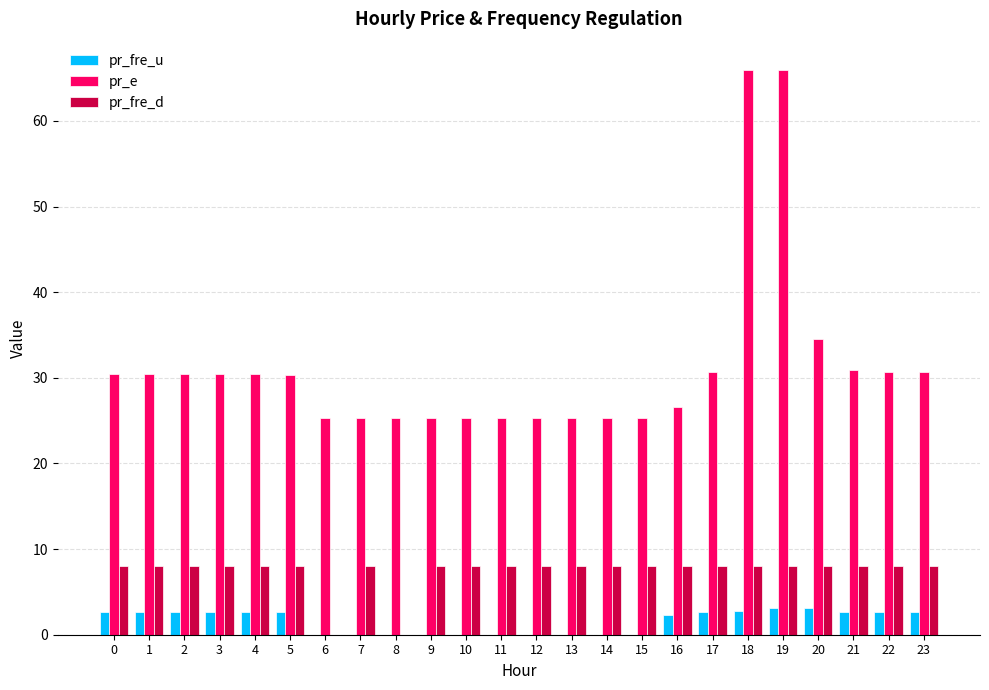

What is the total value across all series at 20?

45.6